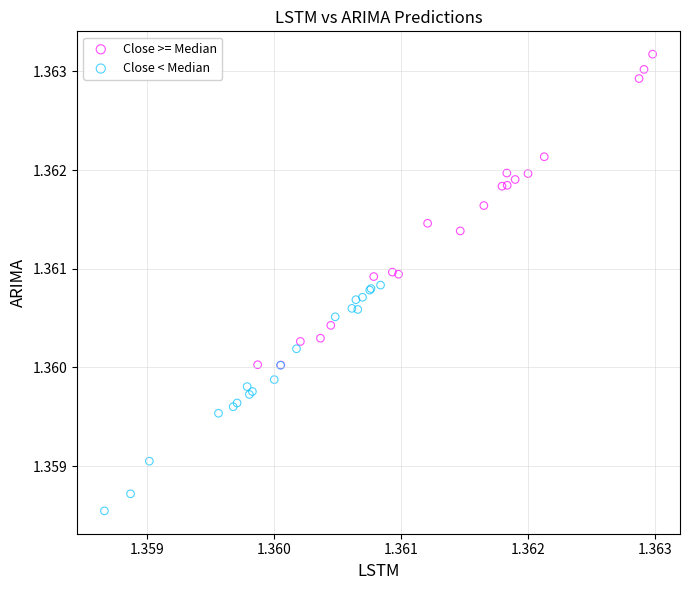

Which series contains the lowest Y value?

Close < Median